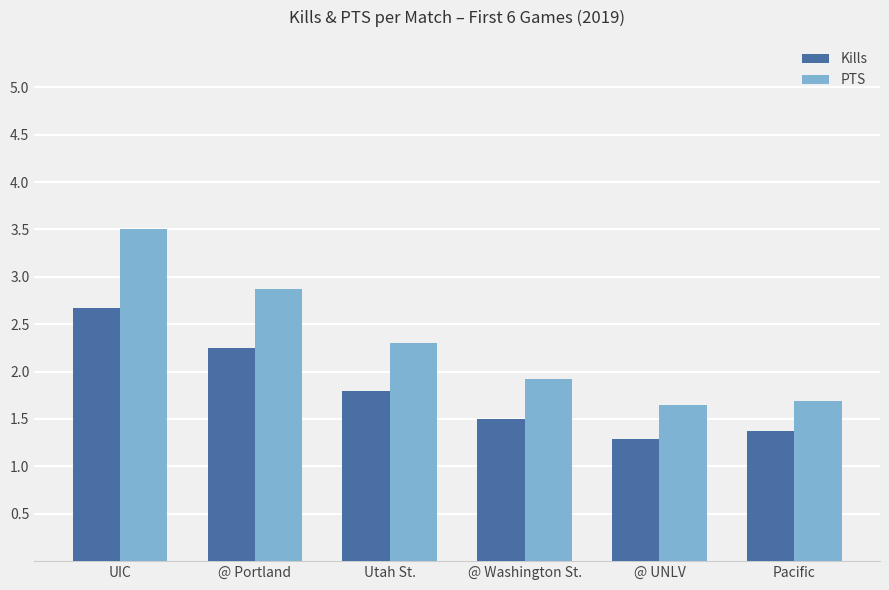

The PTS series shows 1.6 at @ UNLV. True or false?

True